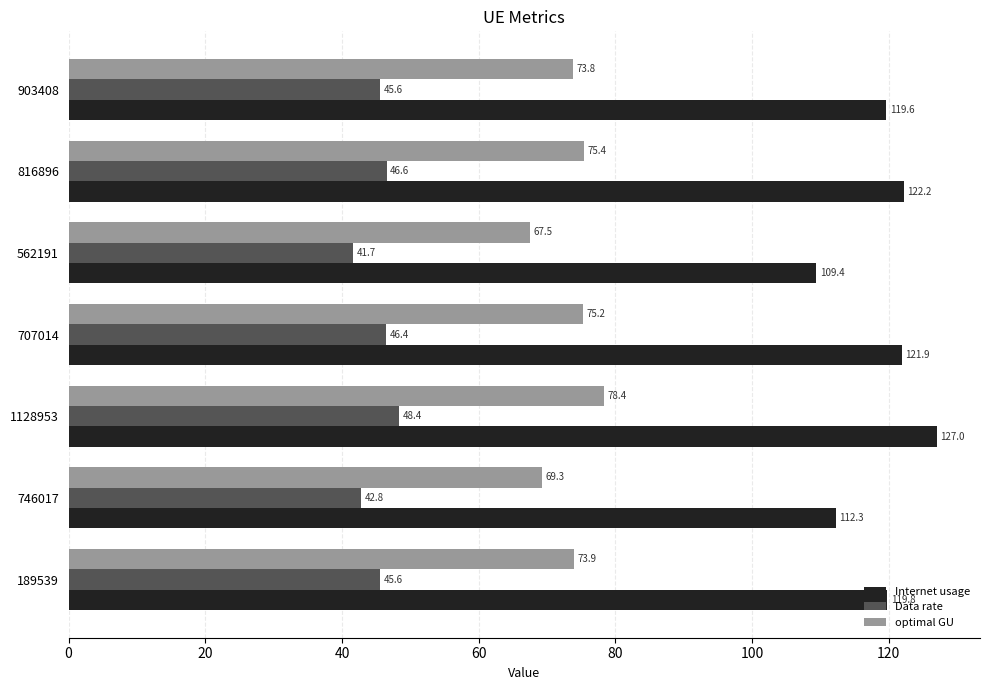

Is the value of Data rate at 189539 greater than the value of Internet usage at 903408?

No